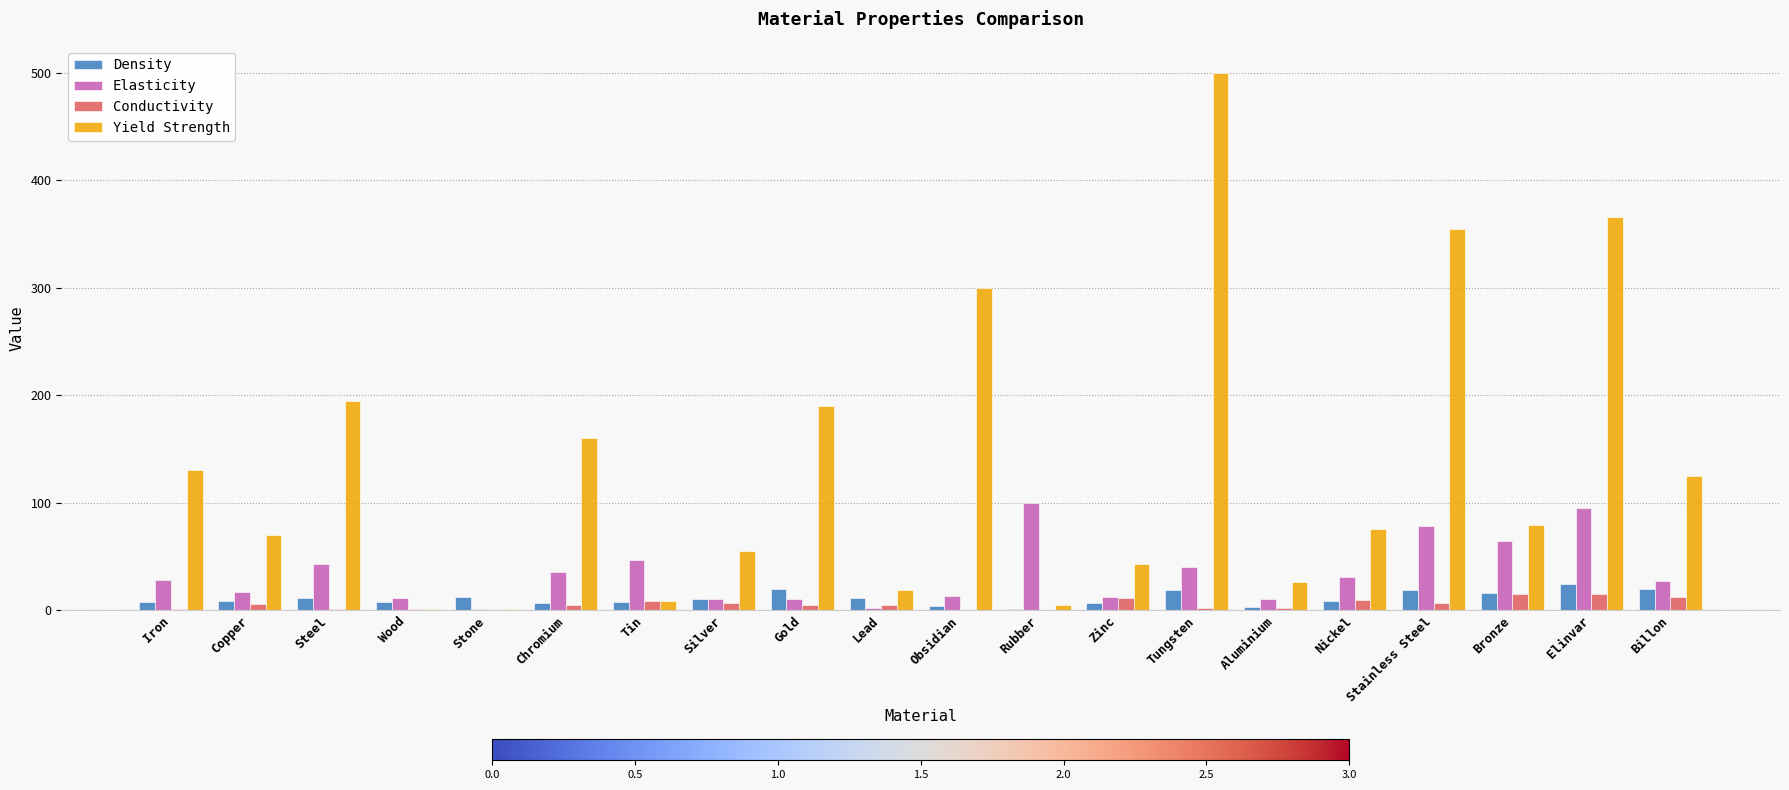

What is the sum of all Yield Strength values?

2705.0